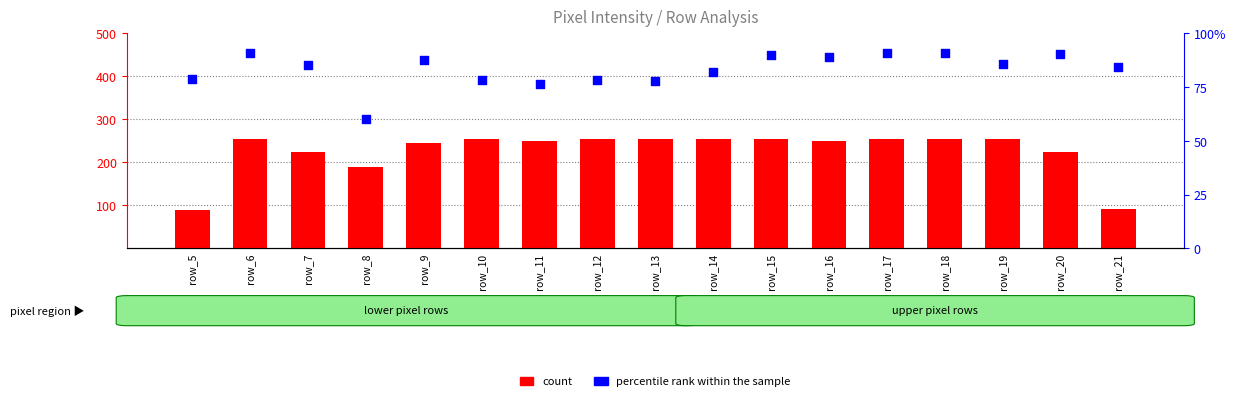

Which series contains the lowest Y value?

count